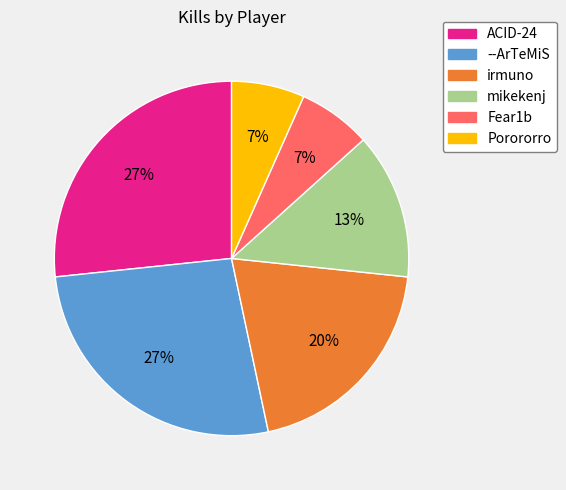

To the nearest percent, what portion does Fear1b represent?

7%